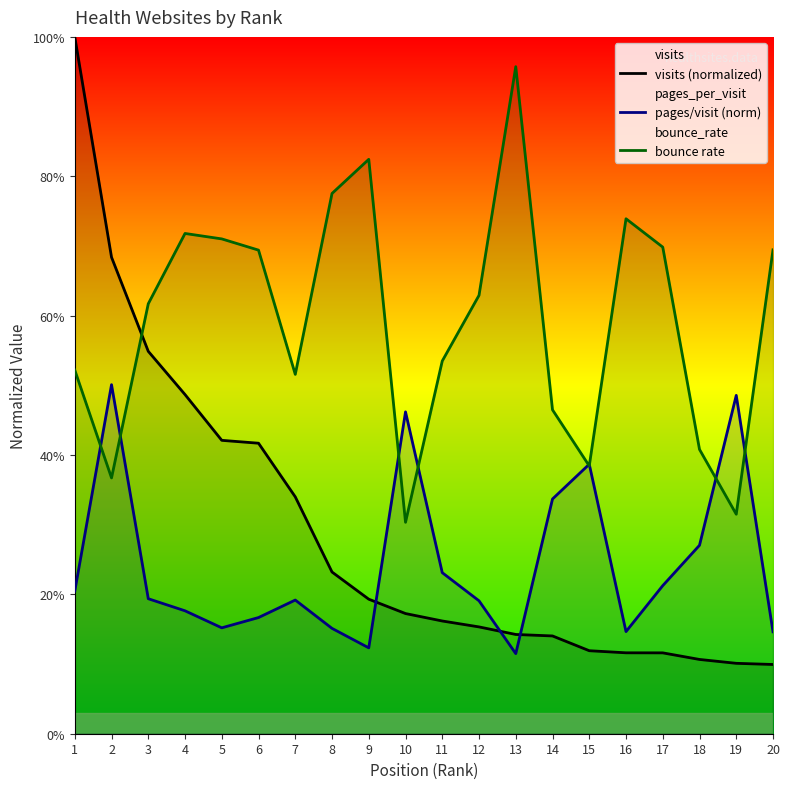

What is the difference between the highest and lowest values at 17?

0.6